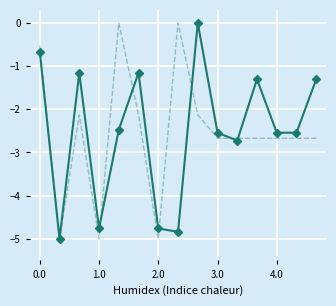

How many categories are shown in the chart?

15